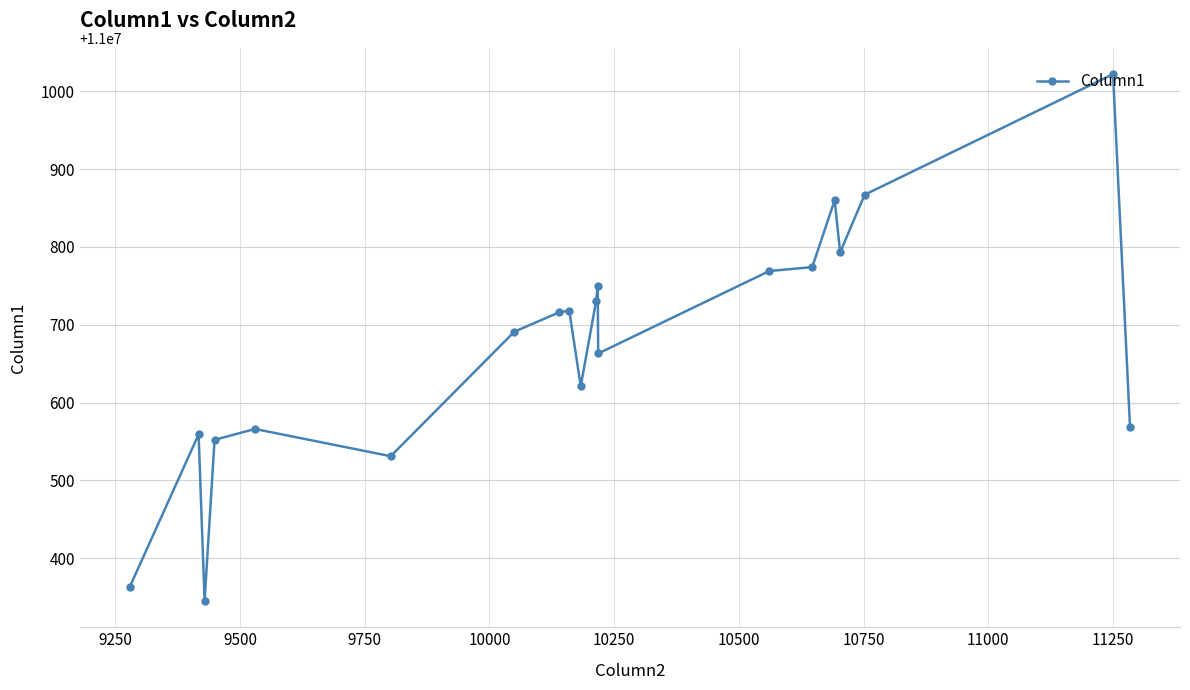

What is the value of the 12th point from the left?

11000750